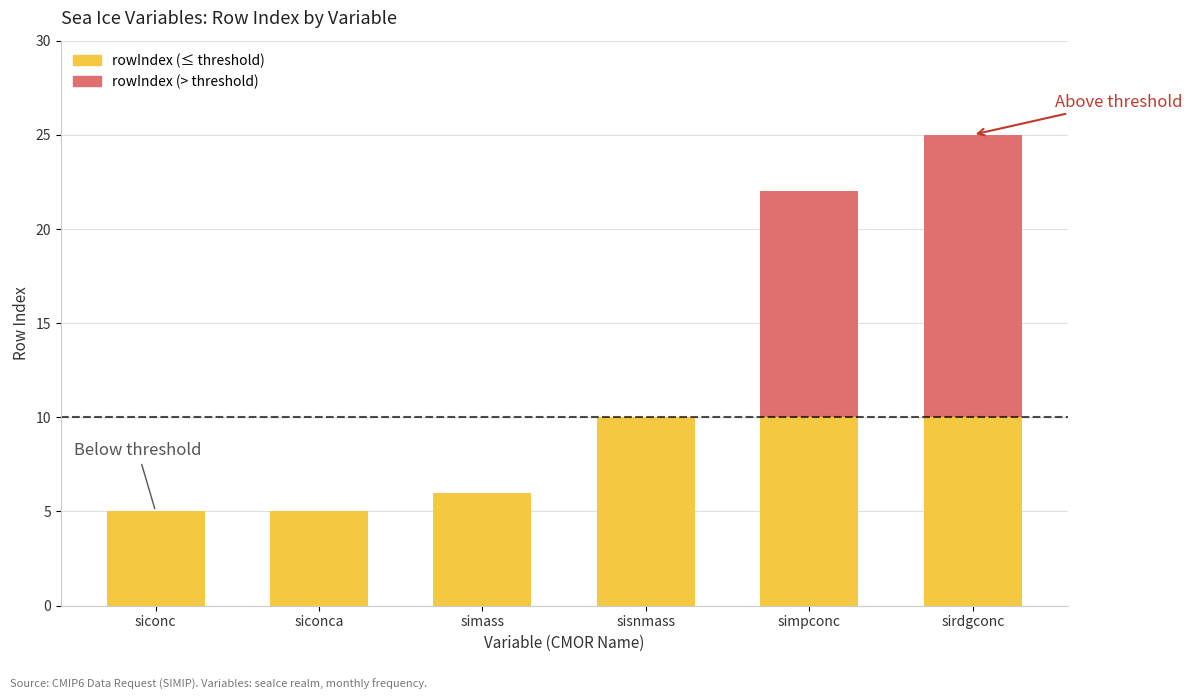

What is the total value across all series at siconc?

5